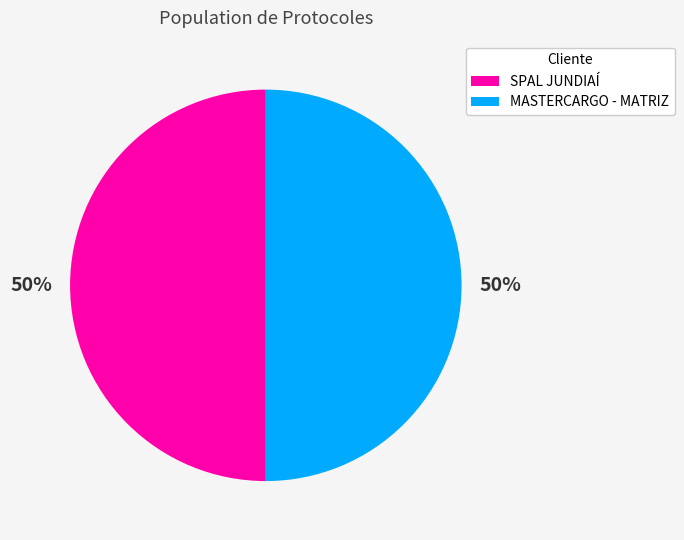

Combined, do MASTERCARGO - MATRIZ and SPAL JUNDIAÍ account for over 50%?

Yes